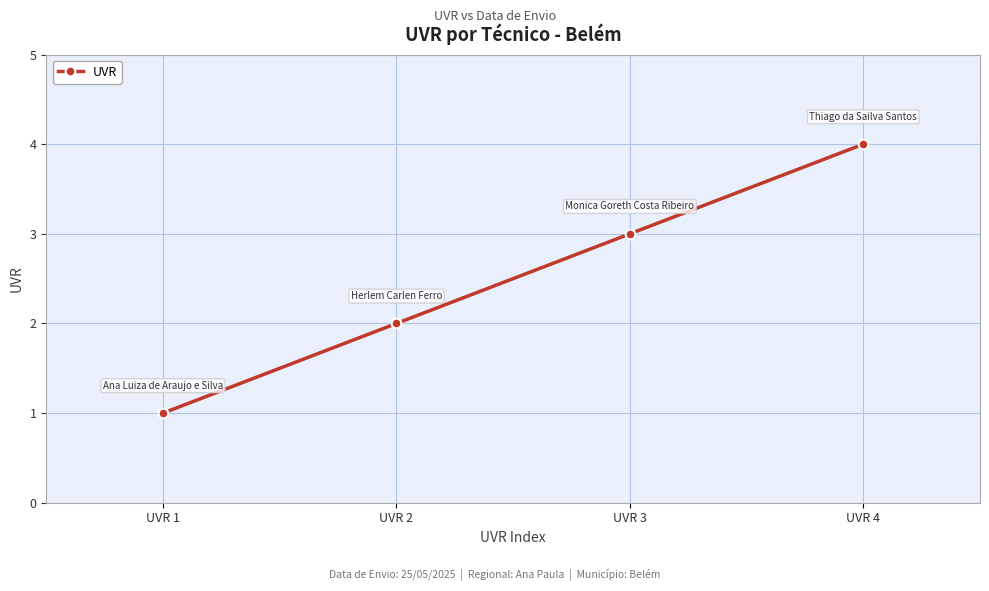

Reading left to right, transcribe all the data shown in this chart.

1	2	3	4